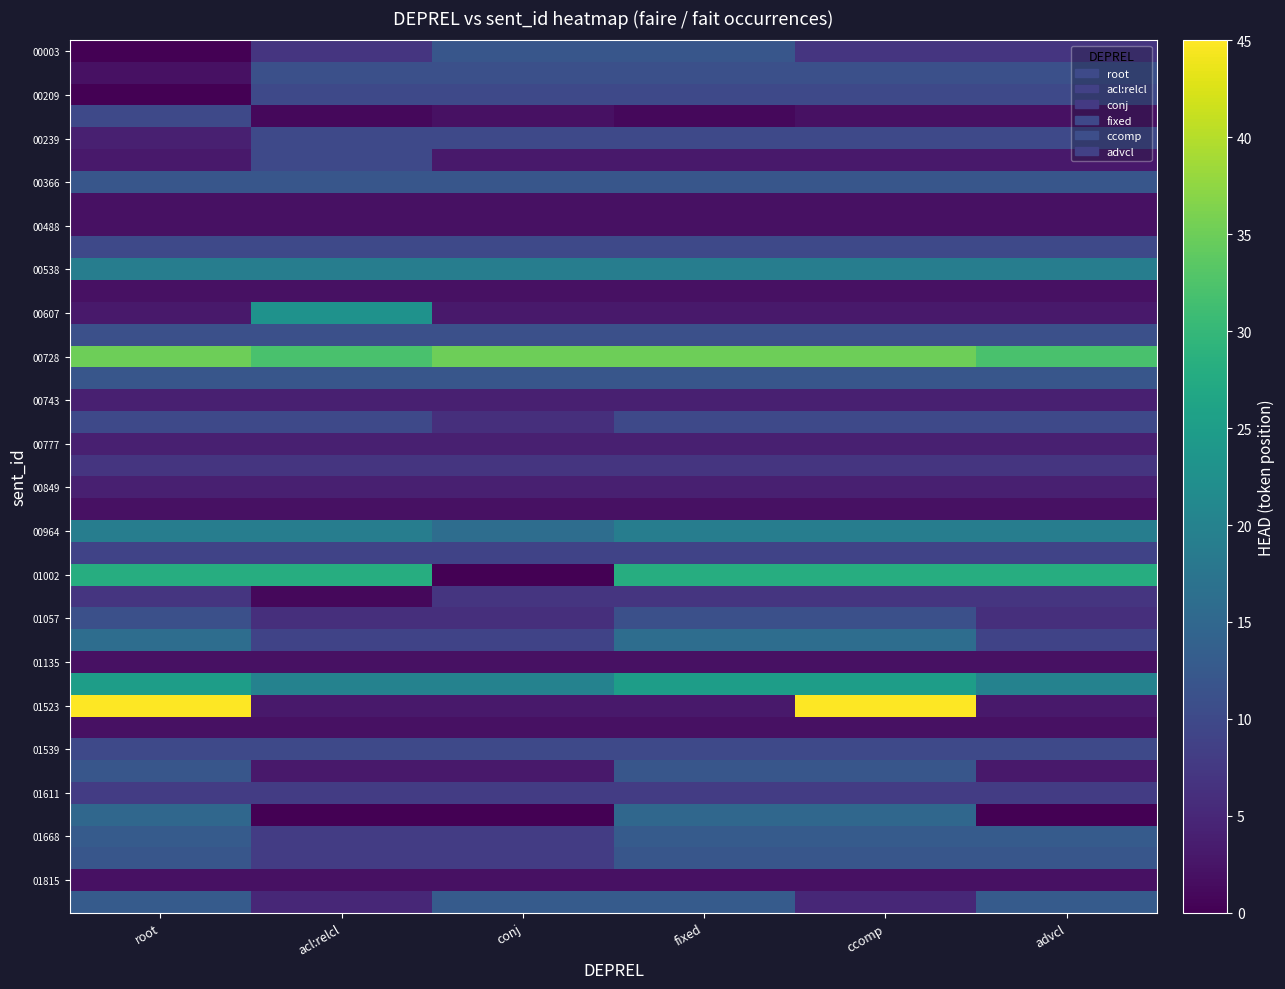

Which has a higher value, ccomp or acl:relcl?

ccomp